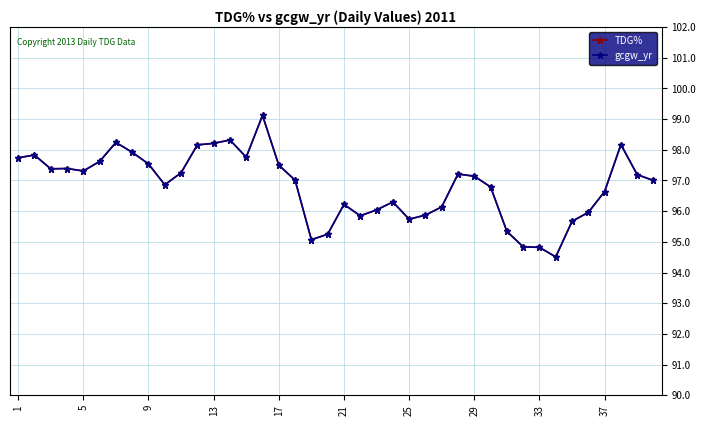

Does the chart have visible grid lines?

Yes